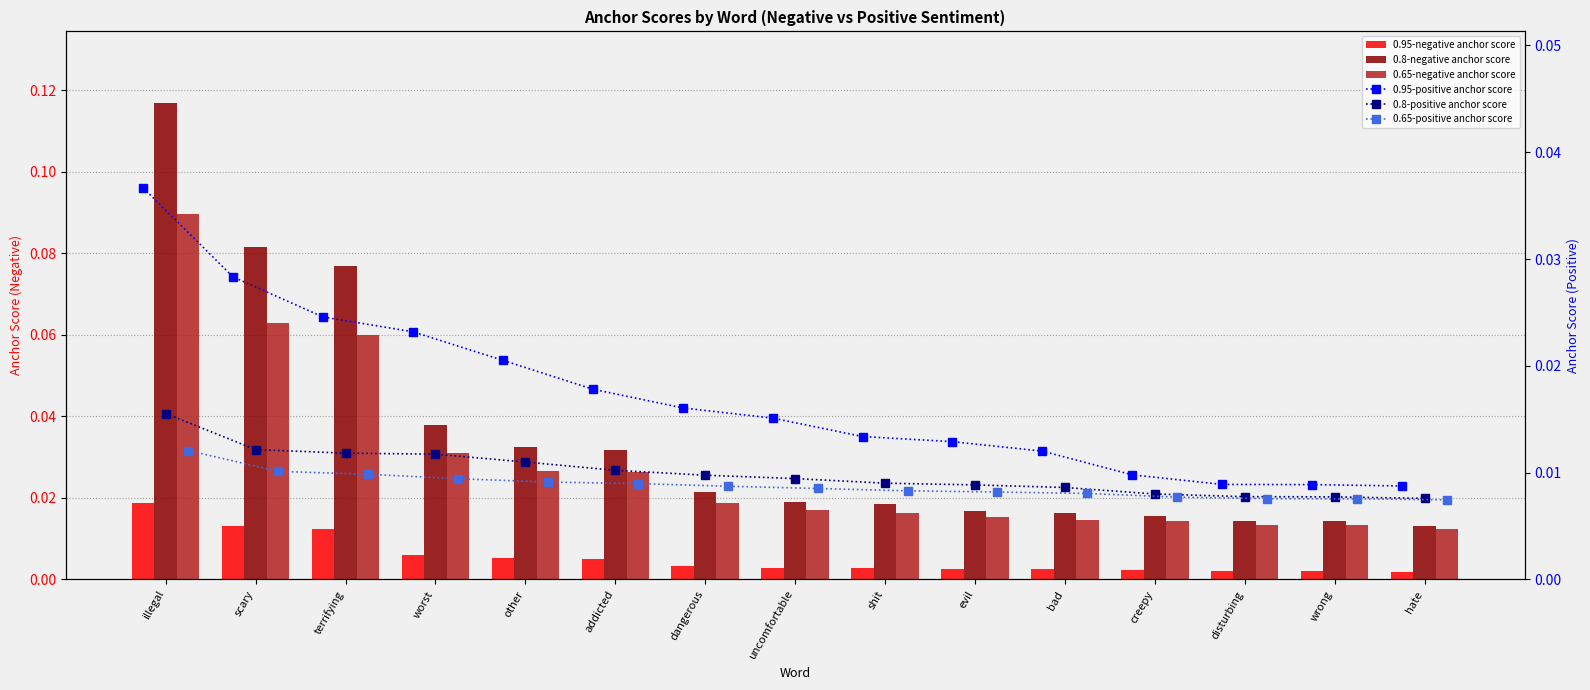

How many groups of bars are there?

15